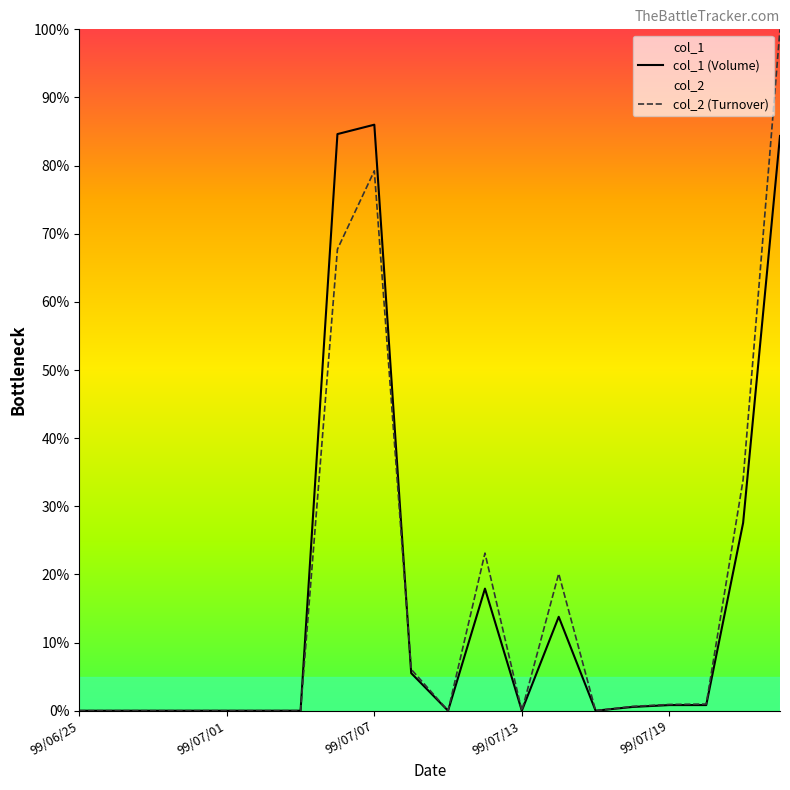

True or false: col_1 (Volume) has a value of 25.8 at 99/06/25.

False